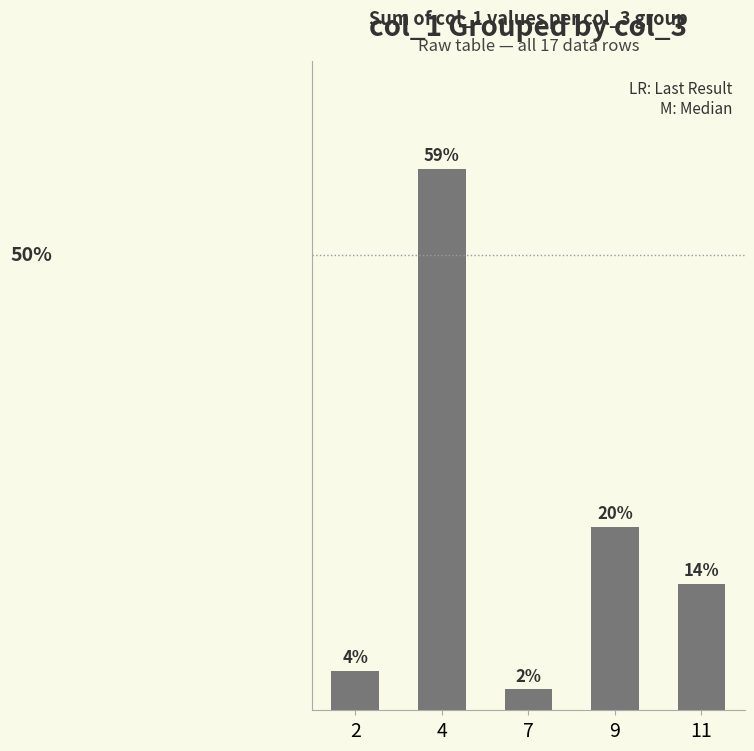

At which label is the value closest to 27397?

9